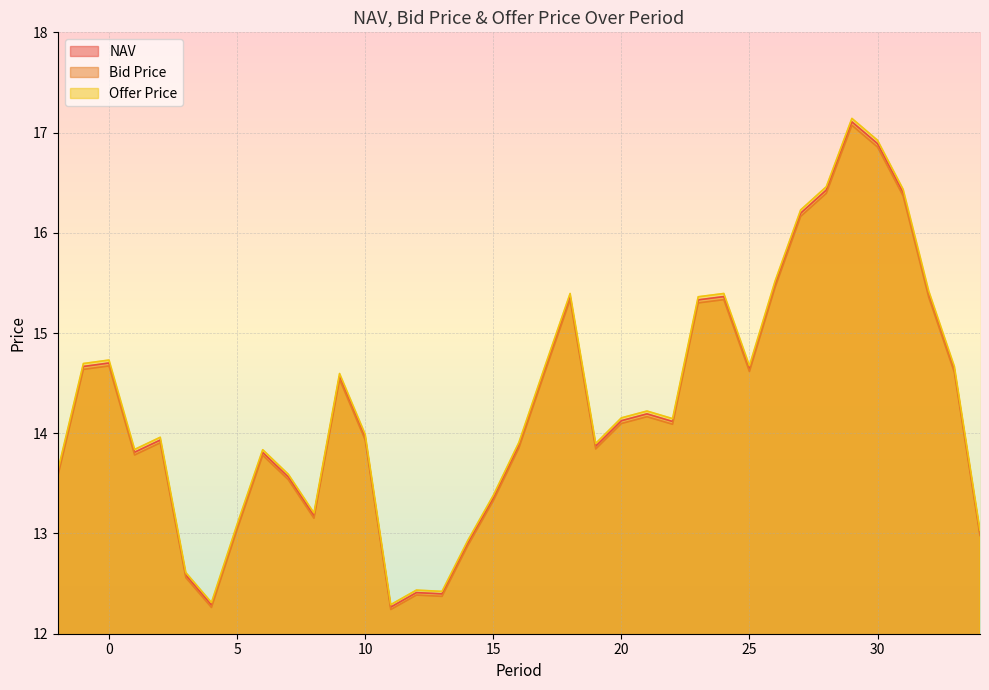

What is the difference between the Offer Price values at 26 and 14?

2.6